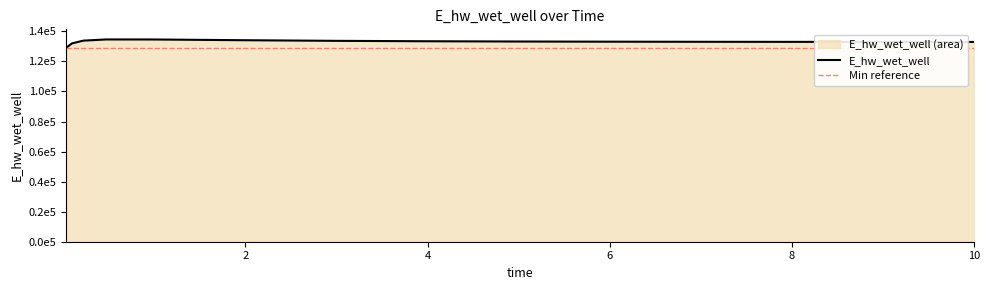

The chart shows a value of 133823.2 at 0.21875. True or false?

True